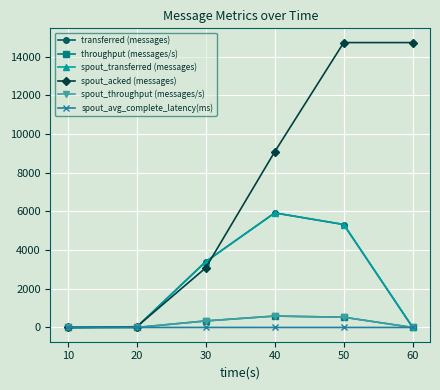

What is the difference between the second highest and second lowest values in the spout_avg_complete_latency(ms) series?

0.1